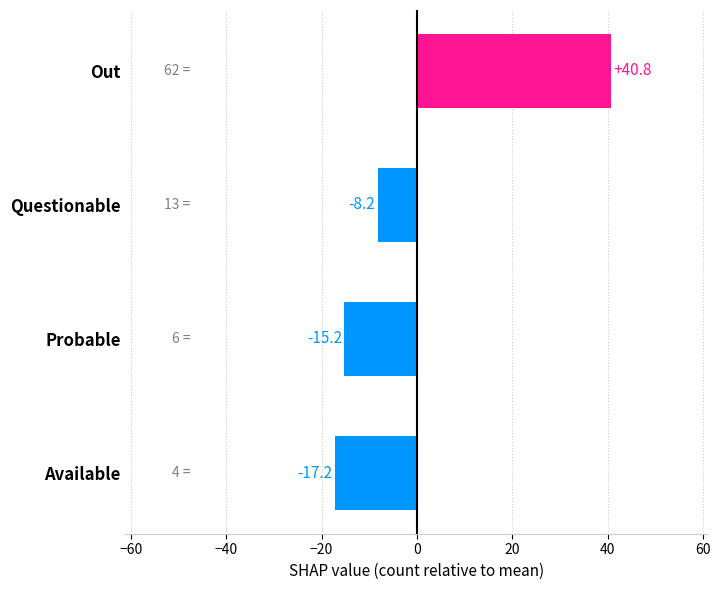

Reading top to bottom, extract all data points from this chart.

Out=40.8	Questionable=-8.2	Probable=-15.2	Available=-17.2